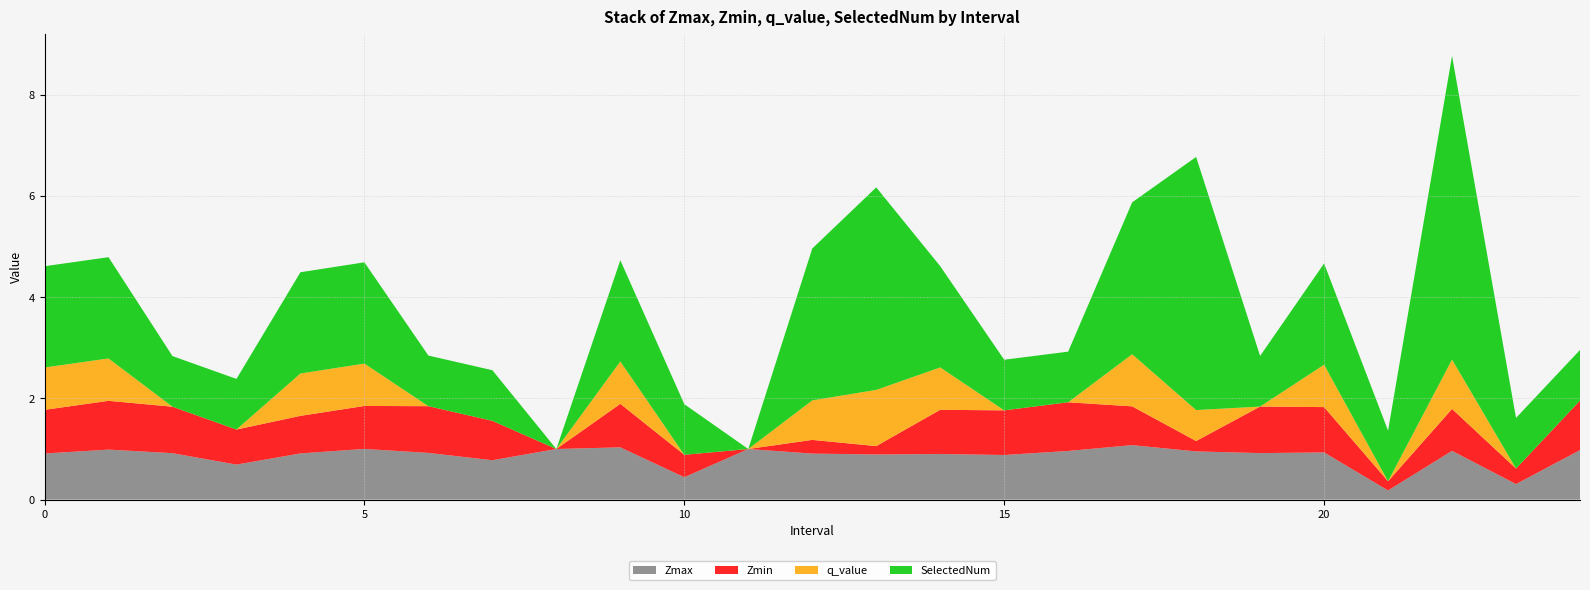

Reading right to left, what are all the values shown in this chart?

Zmax: 1.0	0.3	1.0	0.2	0.9	0.9	1.0	1.1	1.0	0.9	0.9	0.9	0.9	1.0	0.4	1.0	1.0	0.8	0.9	1.0	0.9	0.7	0.9	1.0	0.9
Zmin: 1.0	0.3	0.8	0.2	0.9	0.9	0.2	0.8	1.0	0.9	0.9	0.2	0.3	0.0	0.4	0.9	0.0	0.8	0.9	0.8	0.7	0.7	0.9	1.0	0.9
q_value: 0.0	0.0	1.0	0.0	0.8	0.0	0.6	1.0	0.0	0.0	0.8	1.1	0.8	0.0	0.0	0.8	0.0	0.0	0.0	0.8	0.8	0.0	0.0	0.8	0.8
SelectedNum: 1.0	1.0	6.0	1.0	2.0	1.0	5.0	3.0	1.0	1.0	2.0	4.0	3.0	0.0	1.0	2.0	0.0	1.0	1.0	2.0	2.0	1.0	1.0	2.0	2.0